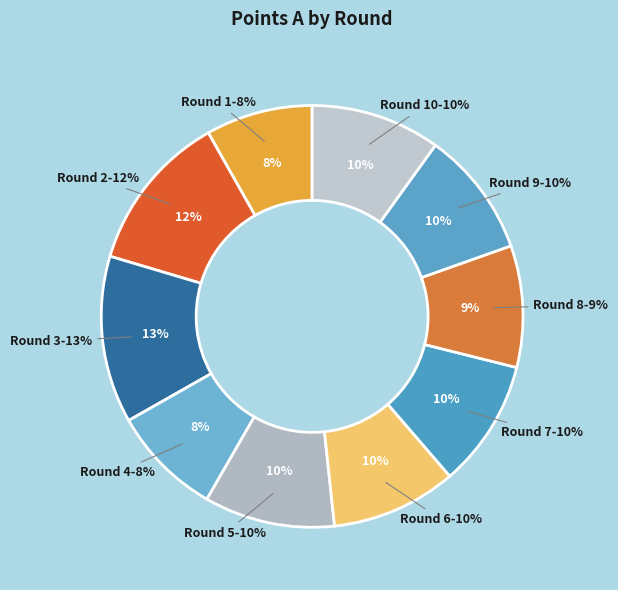

What is the smallest slice in the pie chart?

Round 1